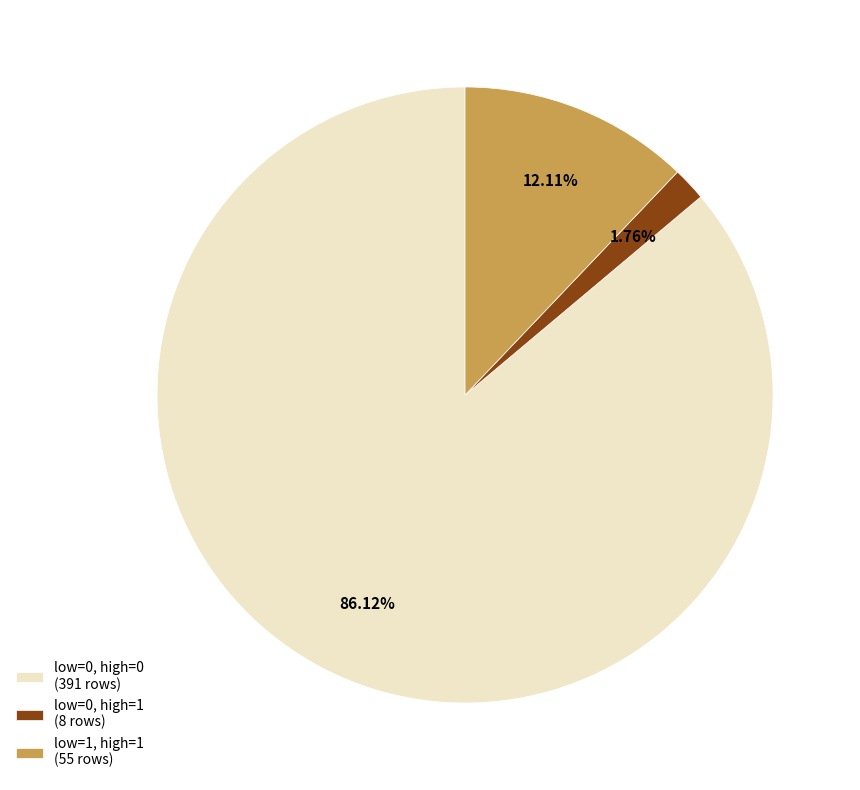

Rank the categories by value from highest to lowest.

low=0, high=0 (391 rows), low=1, high=1 (55 rows), low=0, high=1 (8 rows)